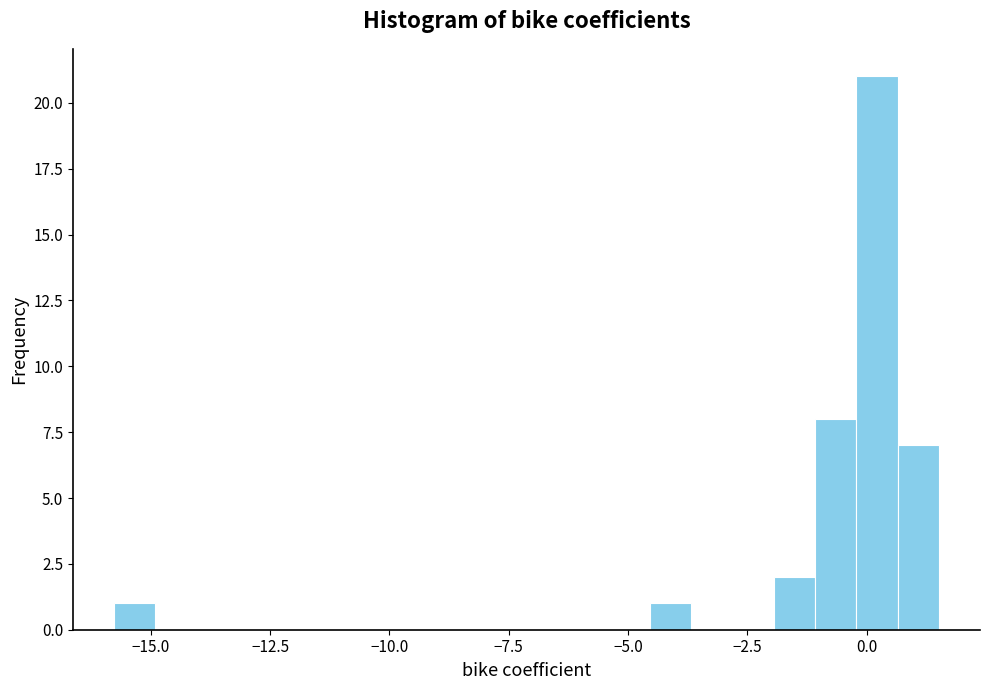

Read against the x-axis, roughly where is the centre of the tallest bar?

0.0